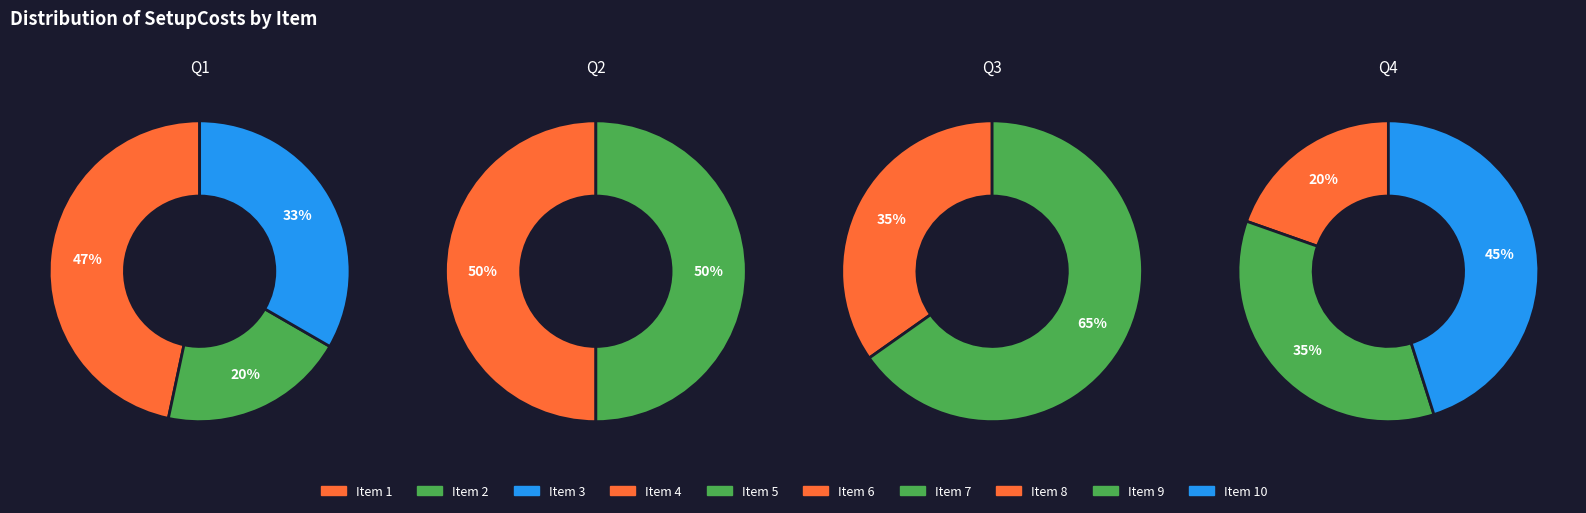

Which has a higher value, 4 or 5?

4